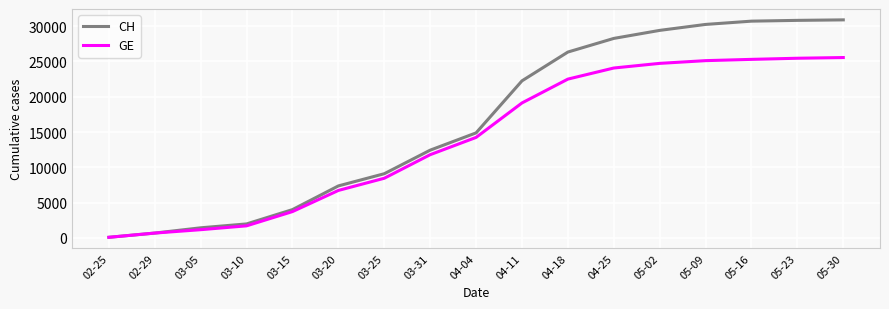

What is the difference between the GE values at 05-09 and 03-31?

13332